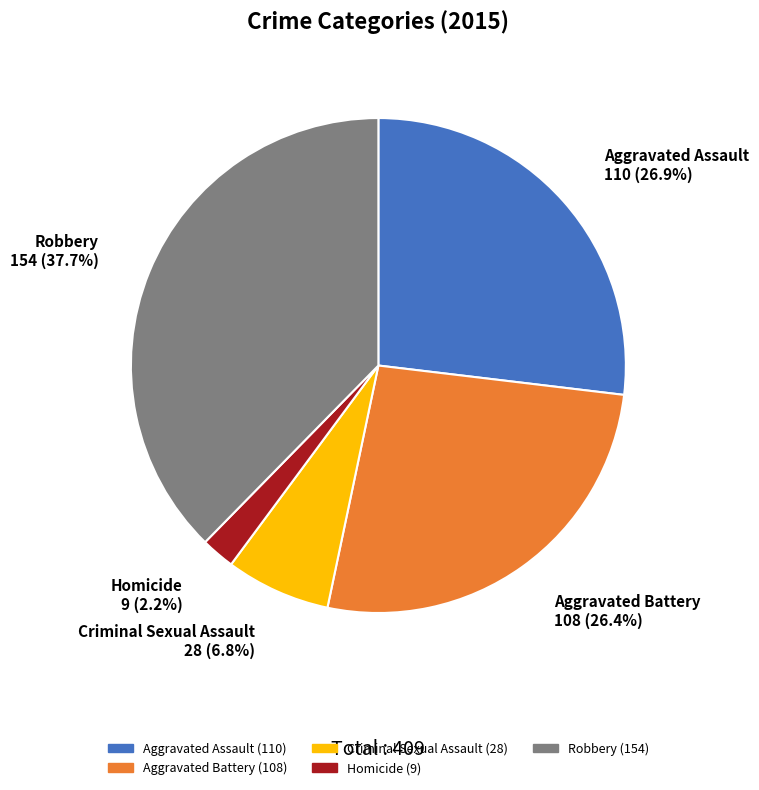

To the nearest percent, what portion does Aggravated Battery represent?

26%